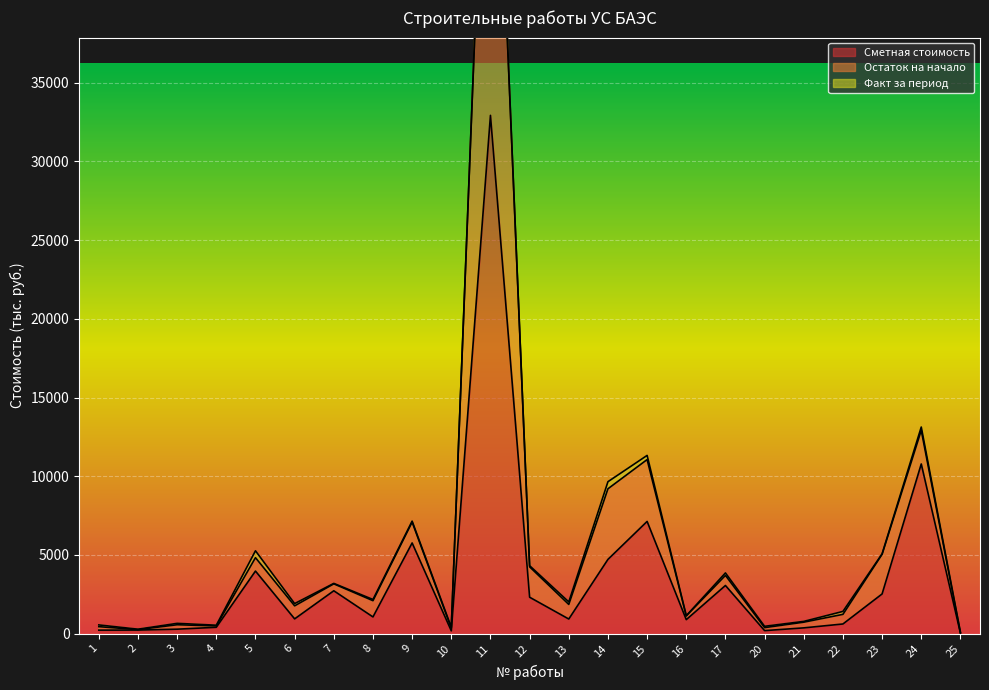

List the labels in order of Сметная стоимость value, smallest first.

25, 10, 20, 1, 2, 3, 21, 4, 22, 16, 13, 6, 8, 12, 23, 7, 17, 5, 14, 9, 15, 24, 11